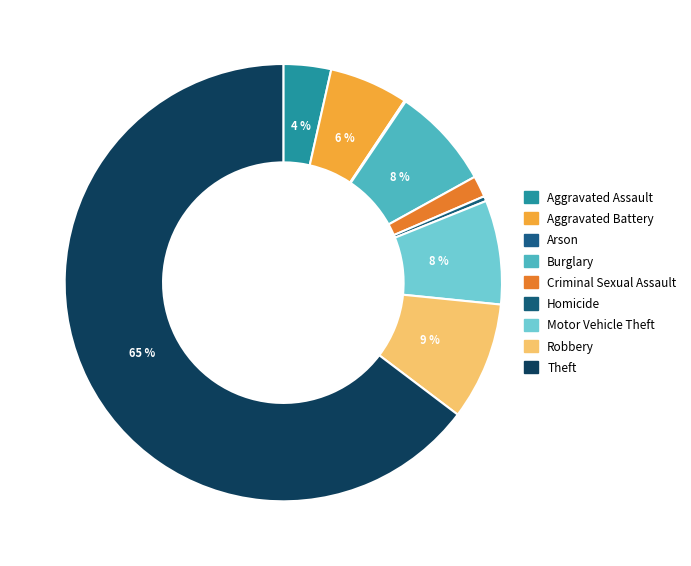

What percentage is the Criminal Sexual Assault slice, to the nearest percent?

2%